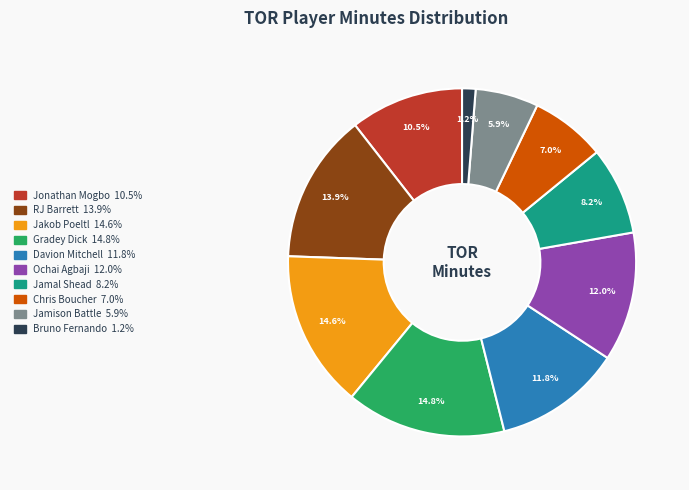

Which category has the smallest portion of the pie?

Bruno Fernando